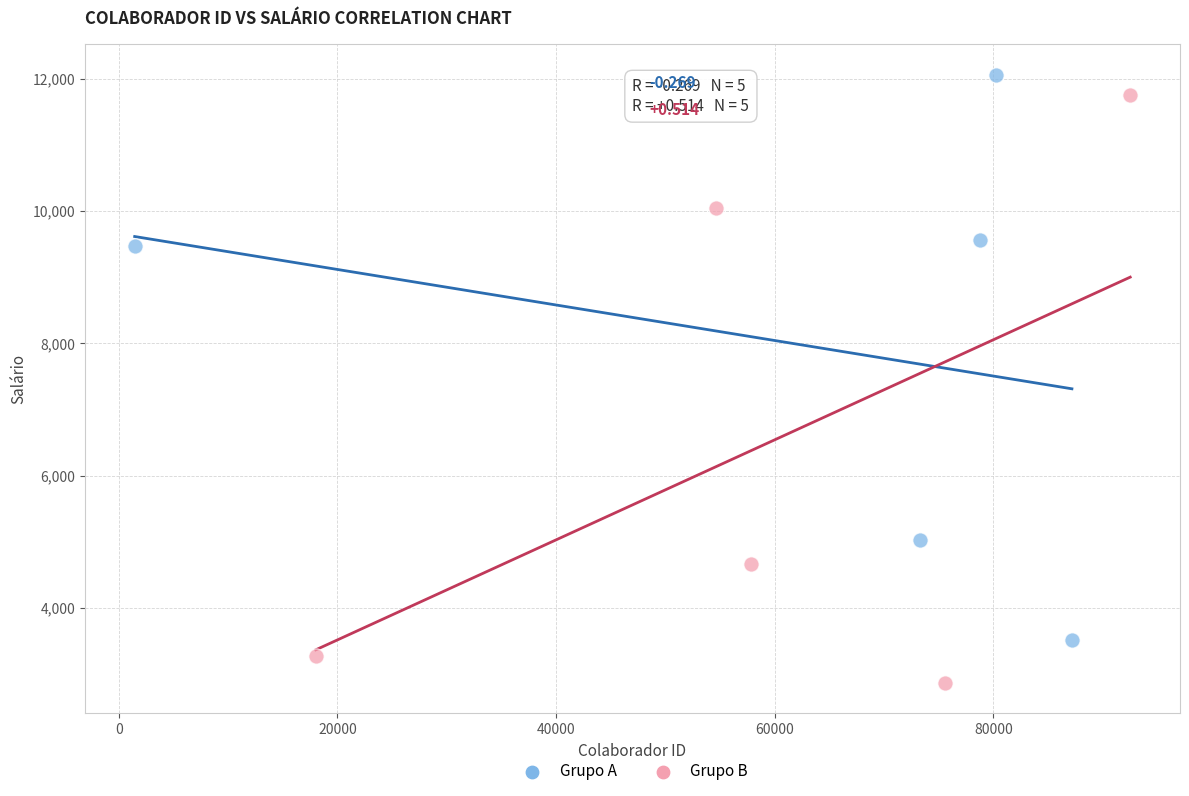

Which series reaches the minimum Y coordinate?

Grupo B